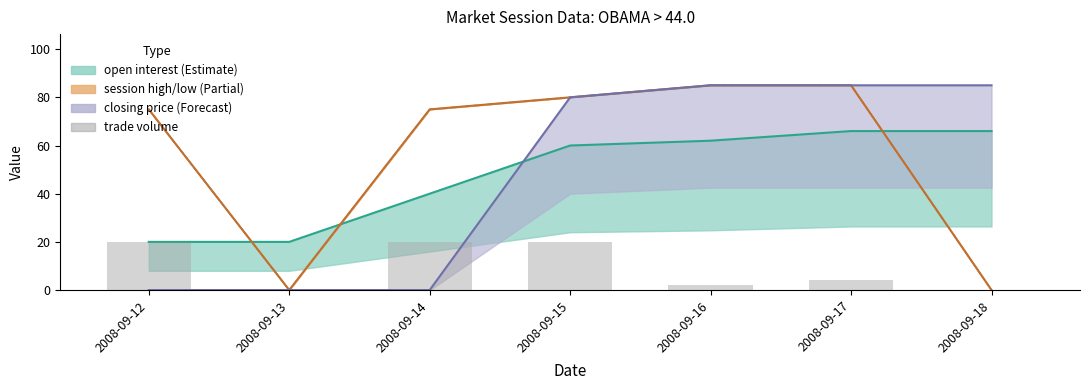

Between 2008-09-14 and 2008-09-18, which is larger?

2008-09-14